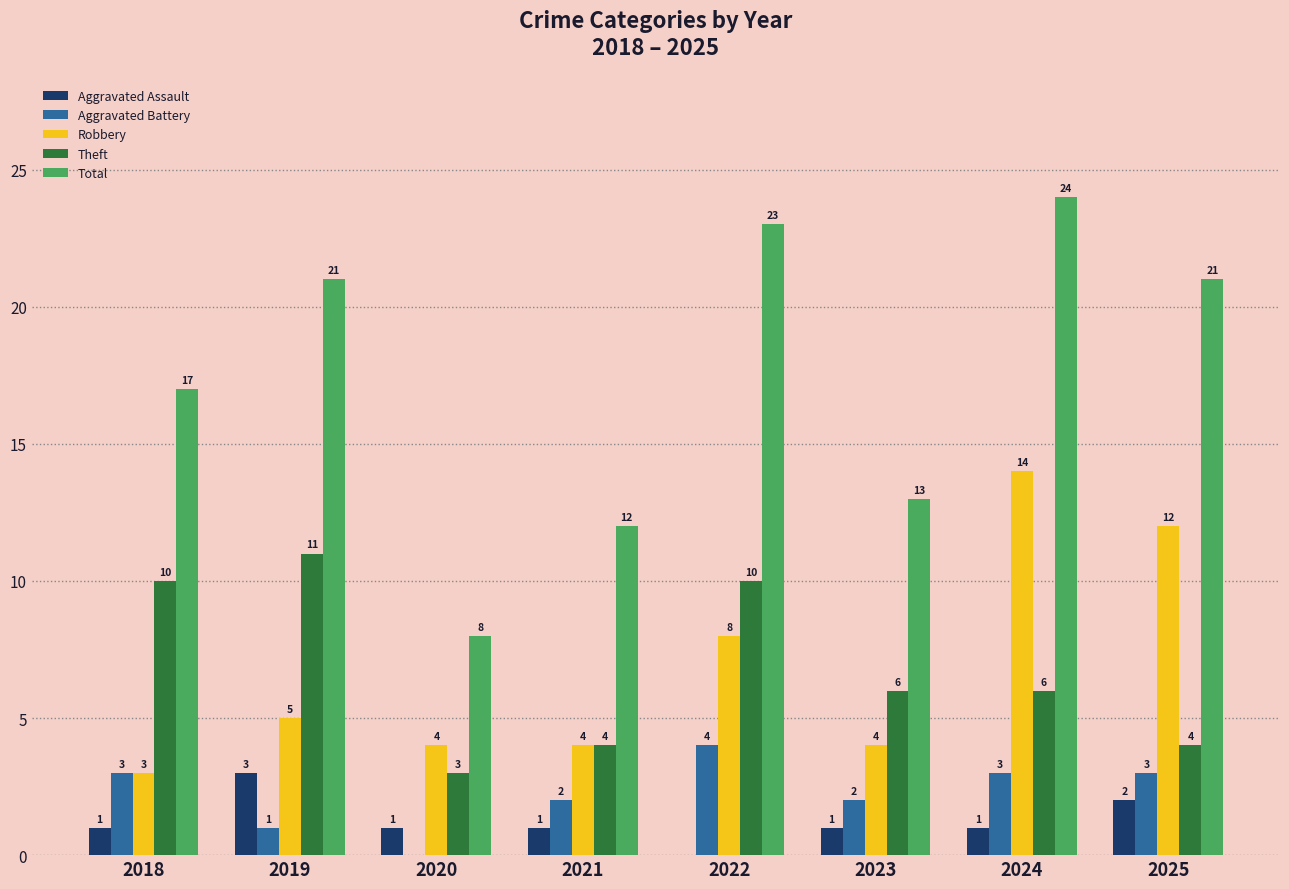

How many Theft values are between 4 and 10?

6